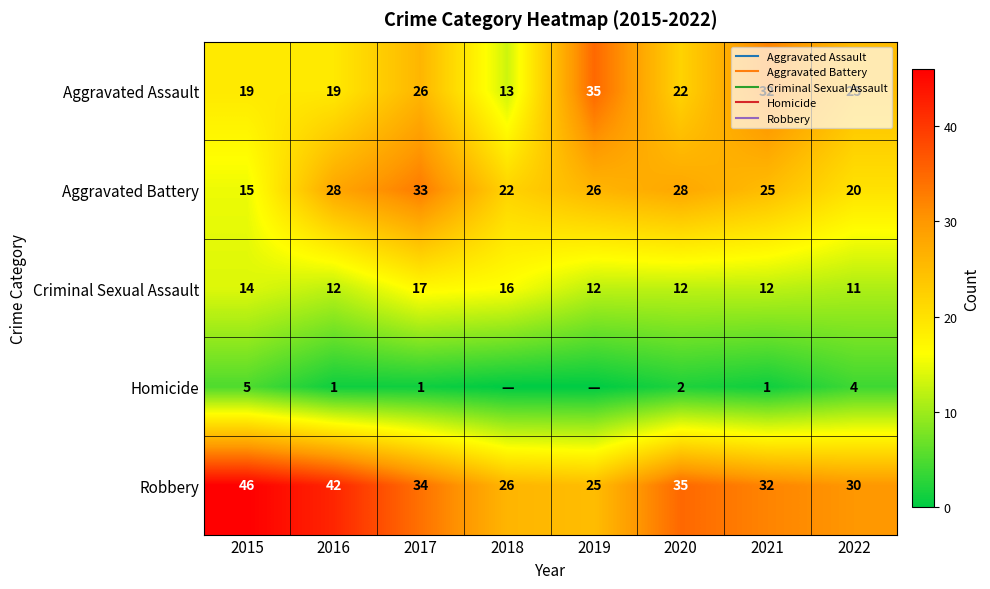

The Aggravated Assault series shows 35 at 2019. True or false?

True